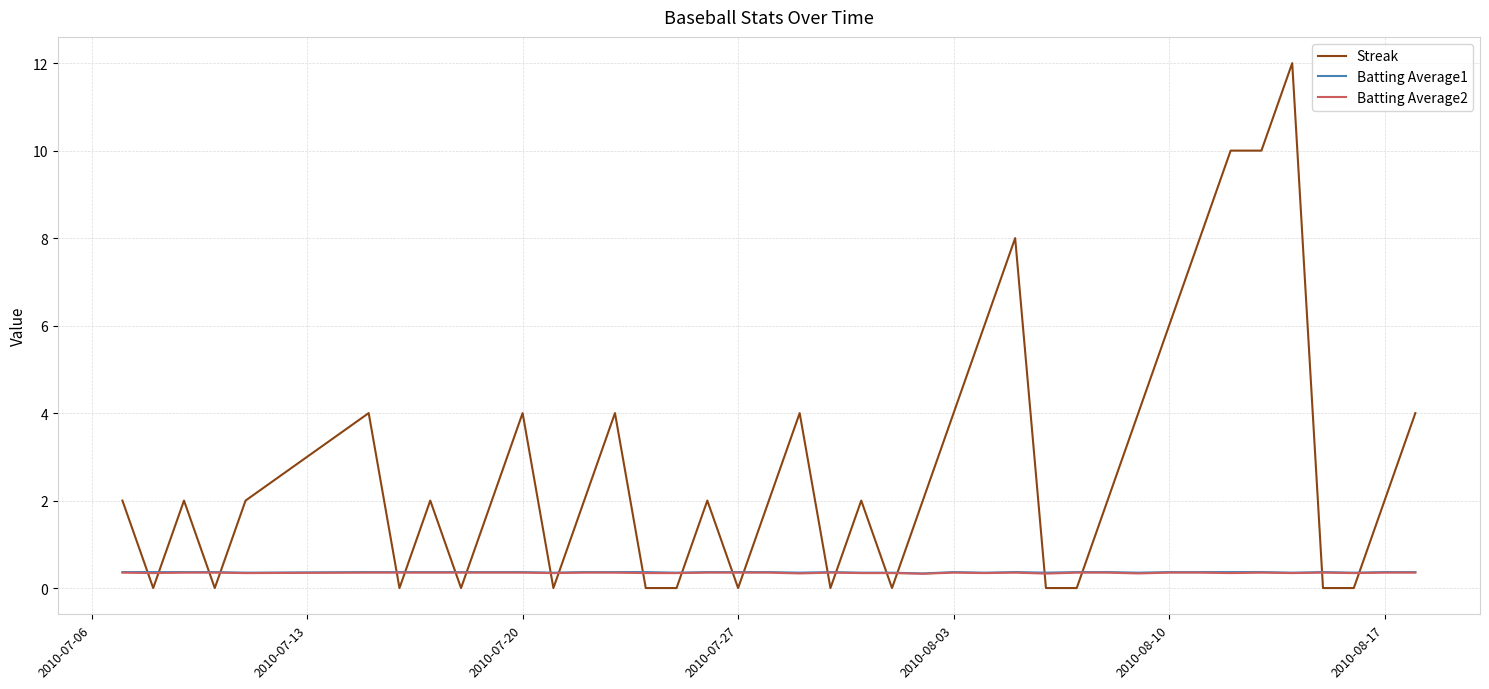

Which series has the largest range (max minus min)?

Streak